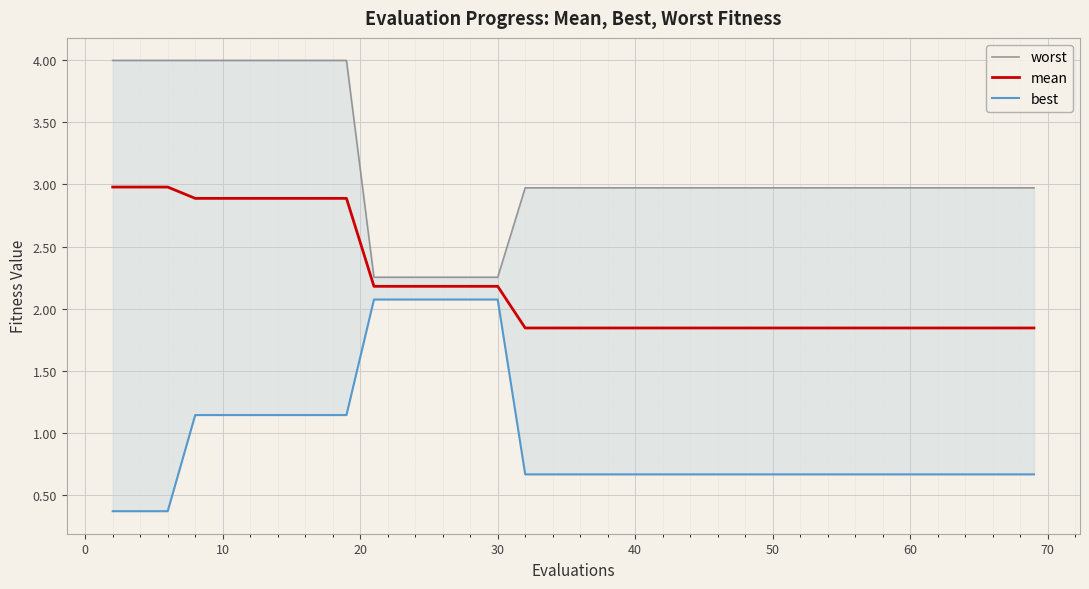

True or false: worst and best cross at least once.

False